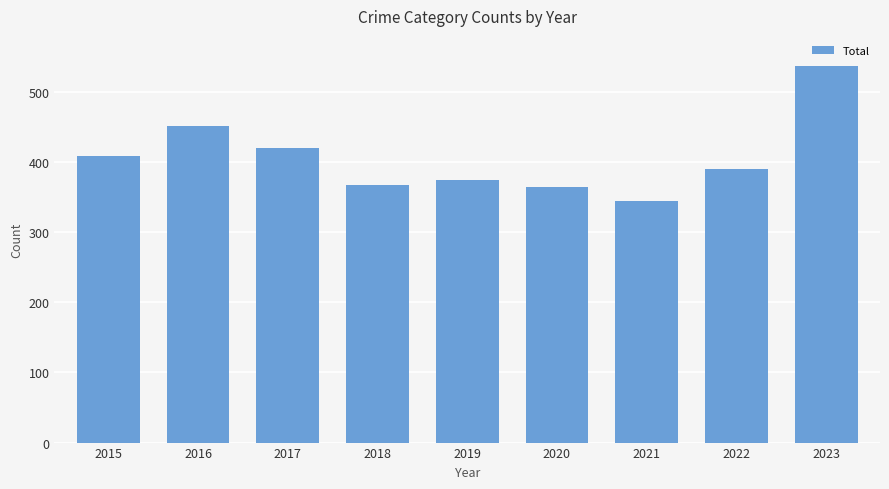

What is the average value?

407